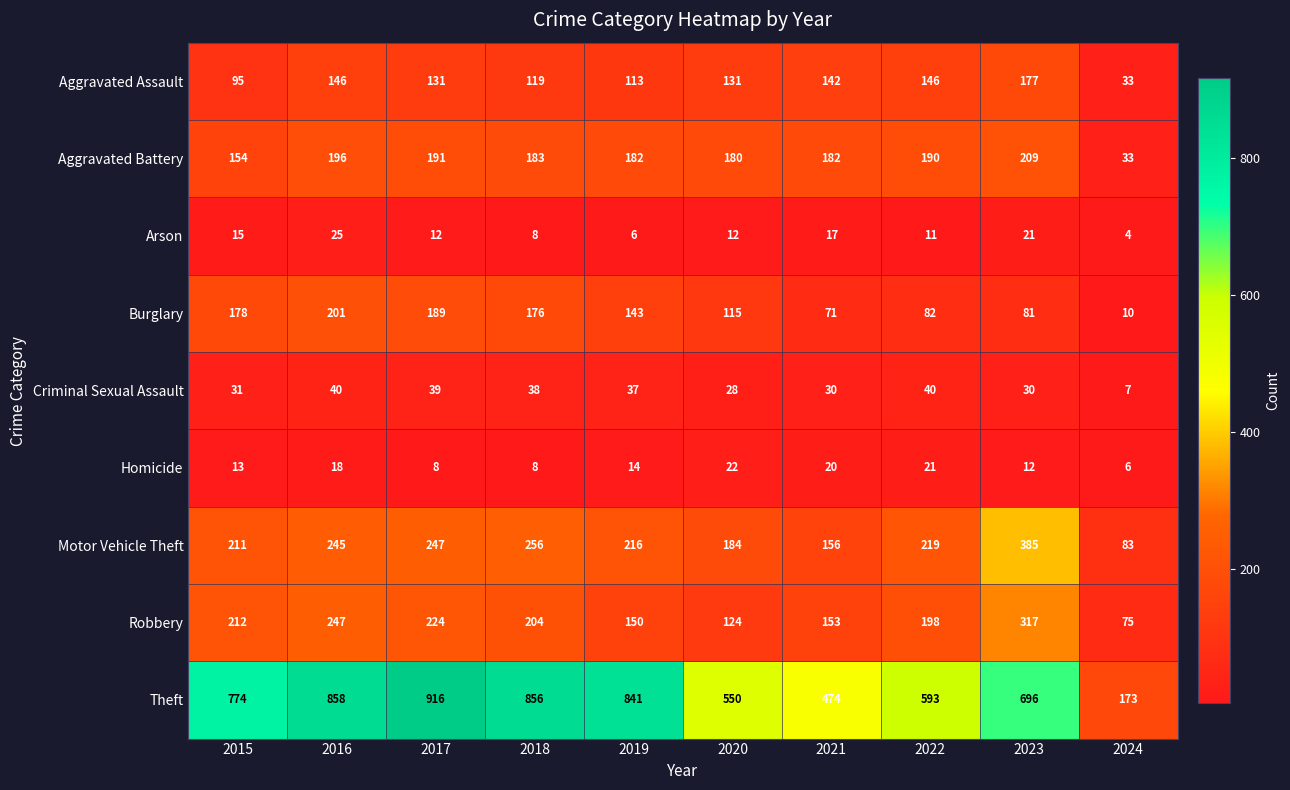

Between 2020 and 2024, which series saw the biggest shift?

Theft